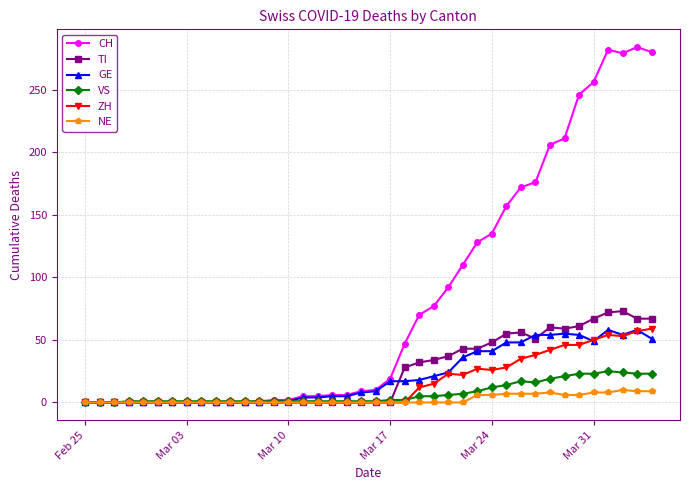

True or false: CH has more than 0 points higher than both neighbors.

True